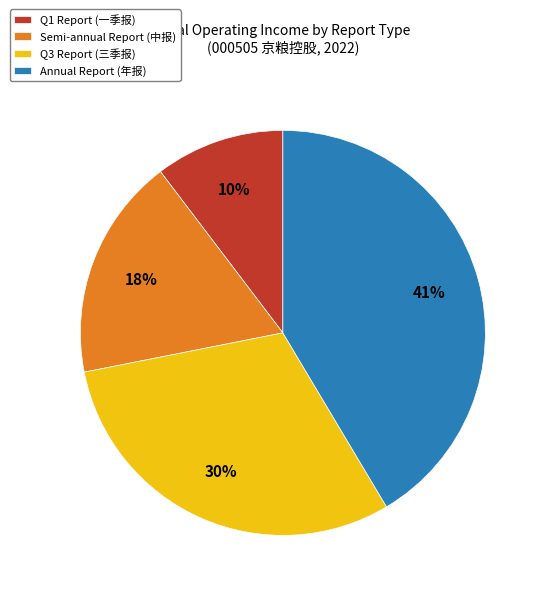

True or false: Q1 Report (一季报) accounts for 10% of the total.

True